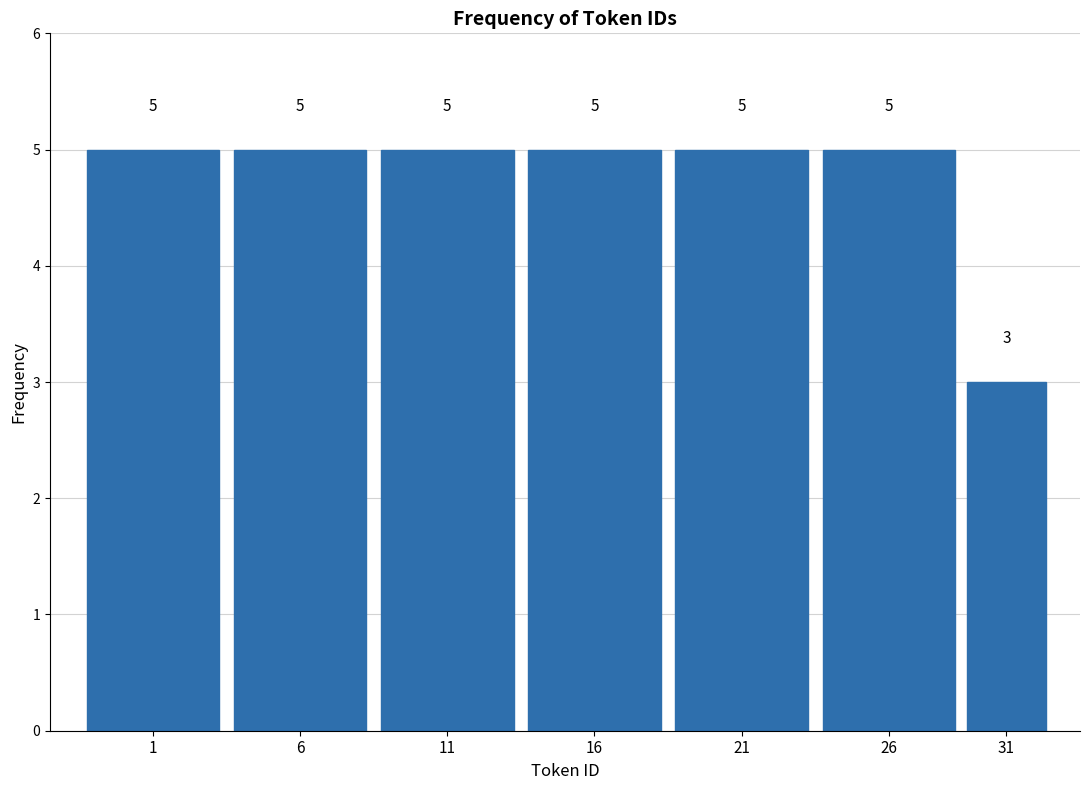

Reading right to left, what are all the values shown in this chart?

3	5	5	5	5	5	5